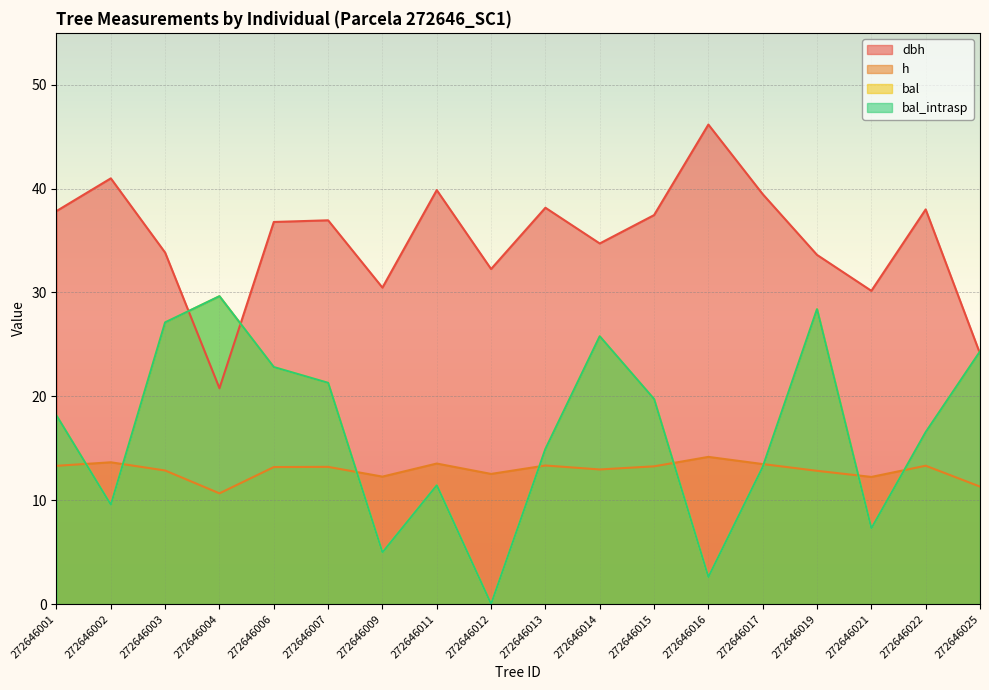

Where does the dbh series first go above 36?

272646001